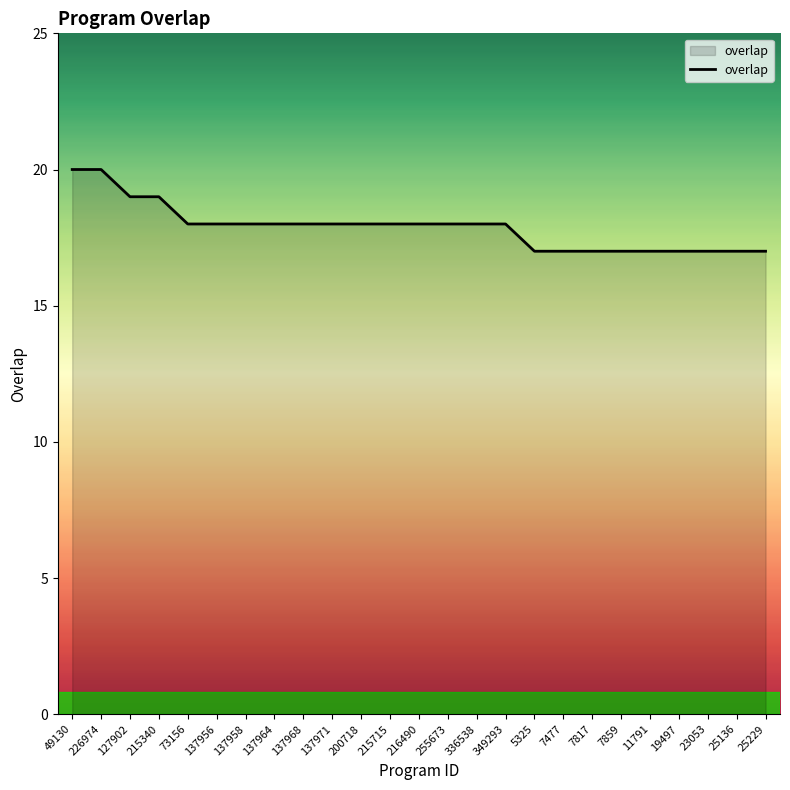

Between 226974 and 127902, which is larger?

226974